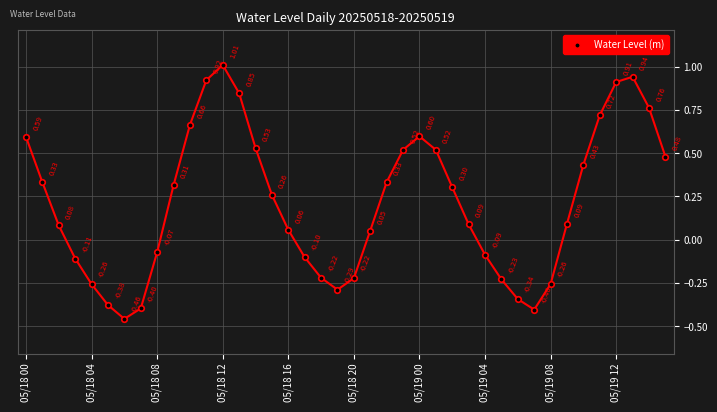

True or false: there are more than 0 points higher than both neighbors.

True